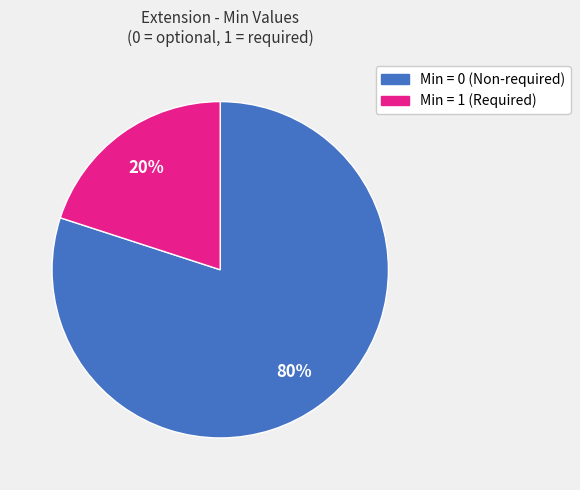

Is there any slice that represents more than half of the pie?

Yes